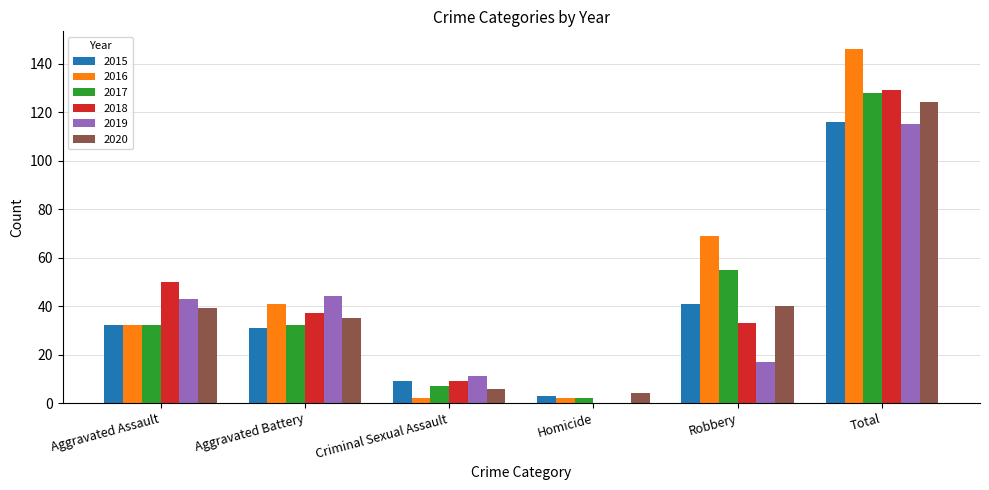

What value does the 2020 series have at Criminal Sexual Assault, to the nearest 10?

10